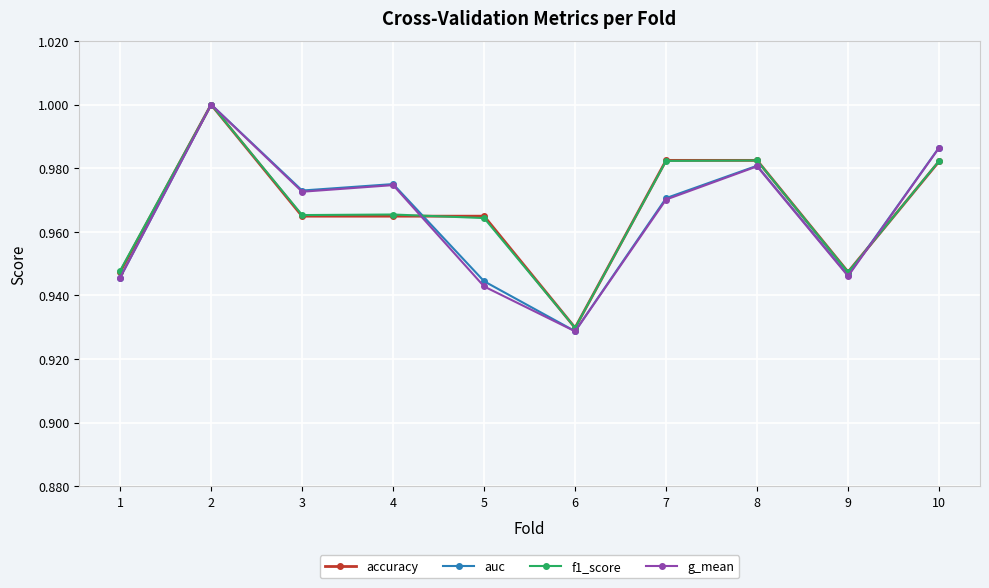

Where is the first local maximum for auc?

2